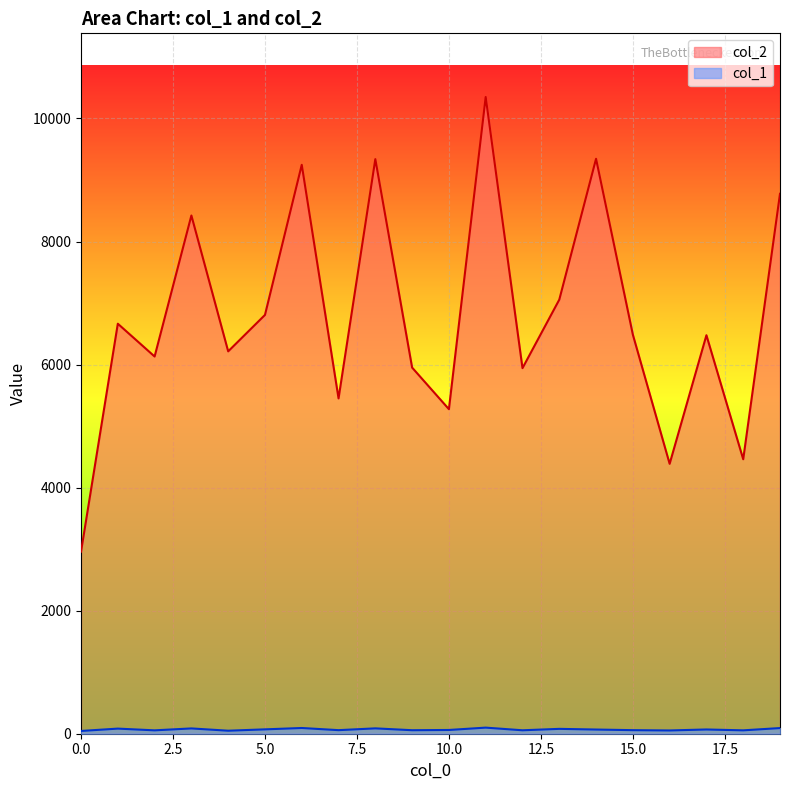

How many values in the col_2 series are below 6487?

10